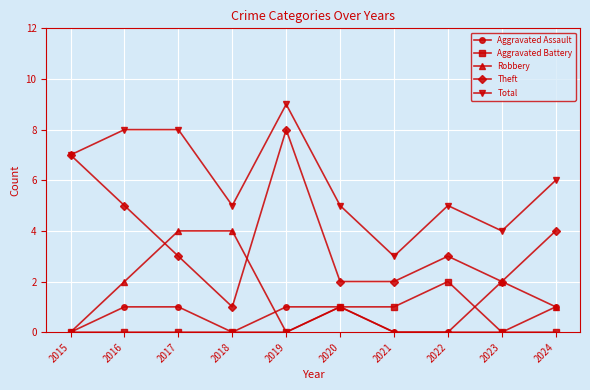

What are all the series names shown in the legend?

Aggravated Assault, Aggravated Battery, Robbery, Theft, Total